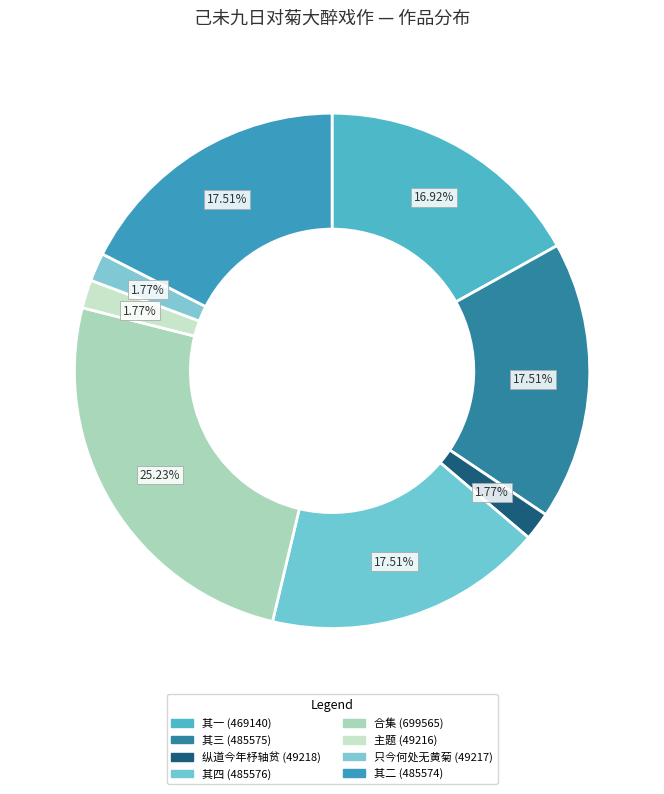

How many slices are in this pie chart?

8